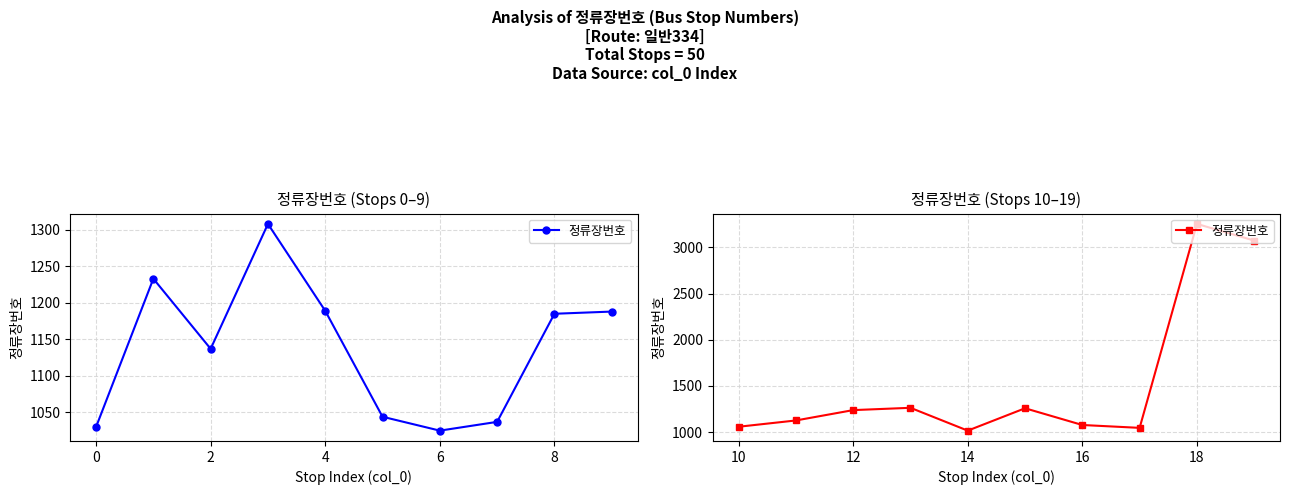

How many lines are shown in the chart?

1